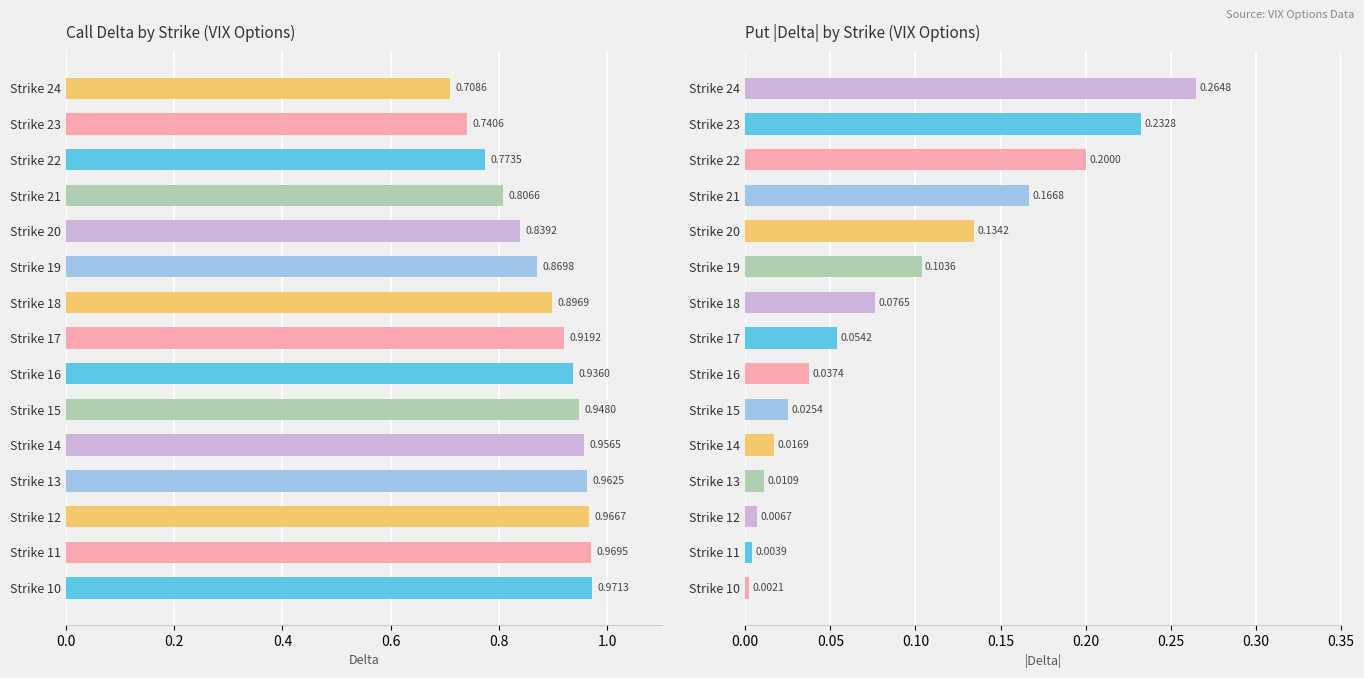

Does the chart contain any negative values?

No